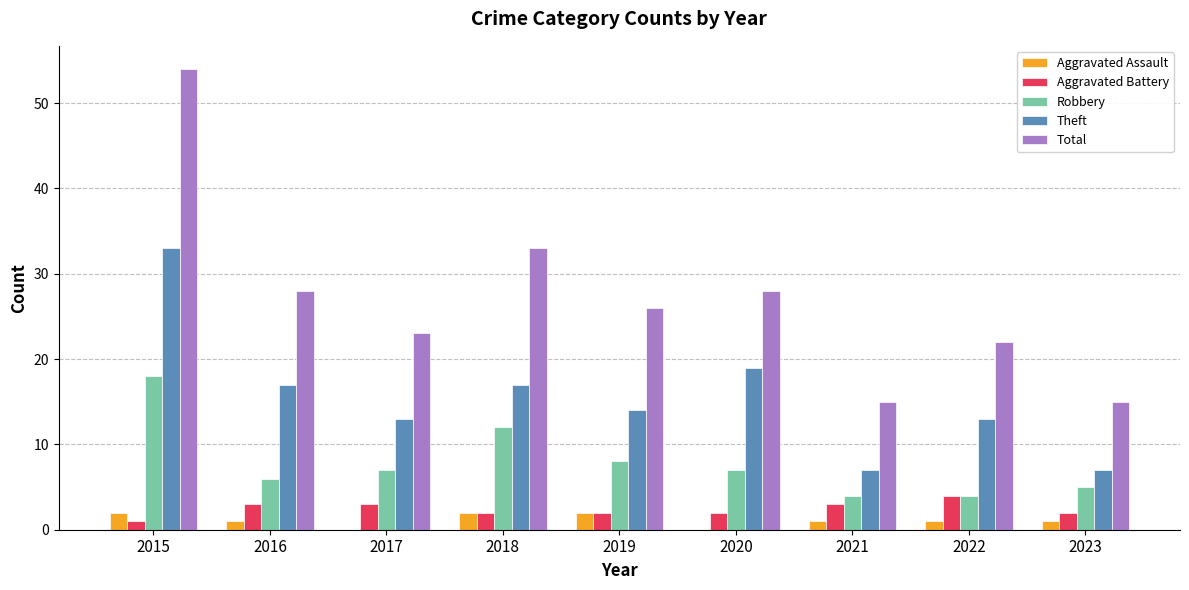

At which label does Theft reach its peak?

2015